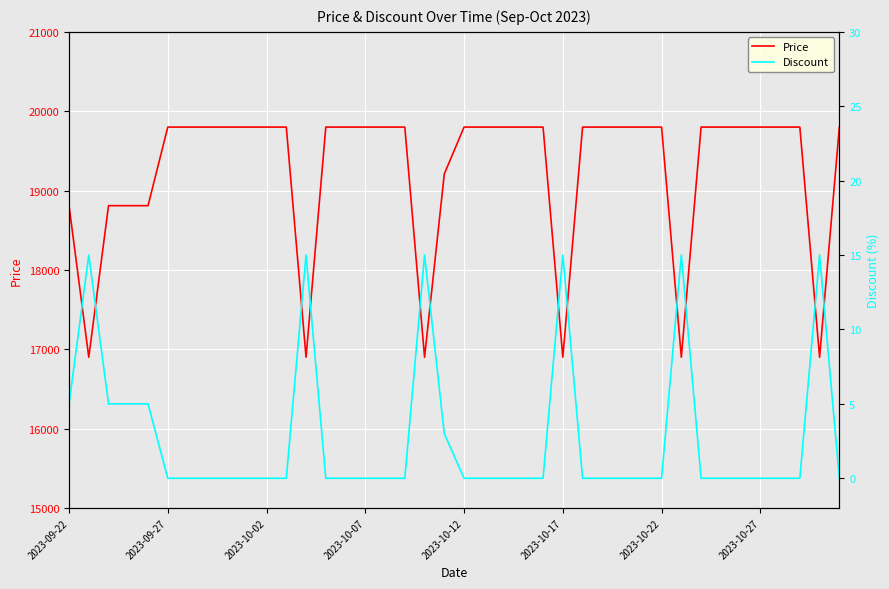

True or false: Price and Discount intersect in this chart.

False